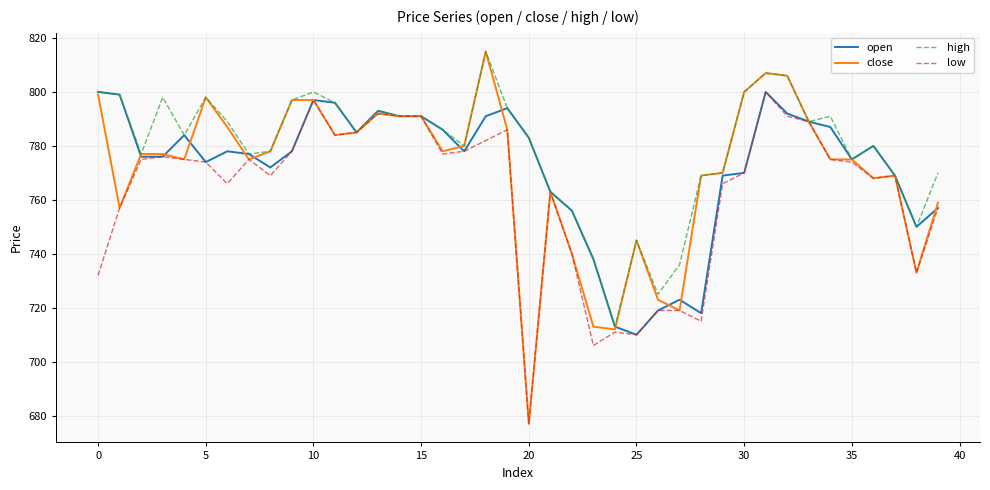

Is this an area chart (filled region under the line)?

No